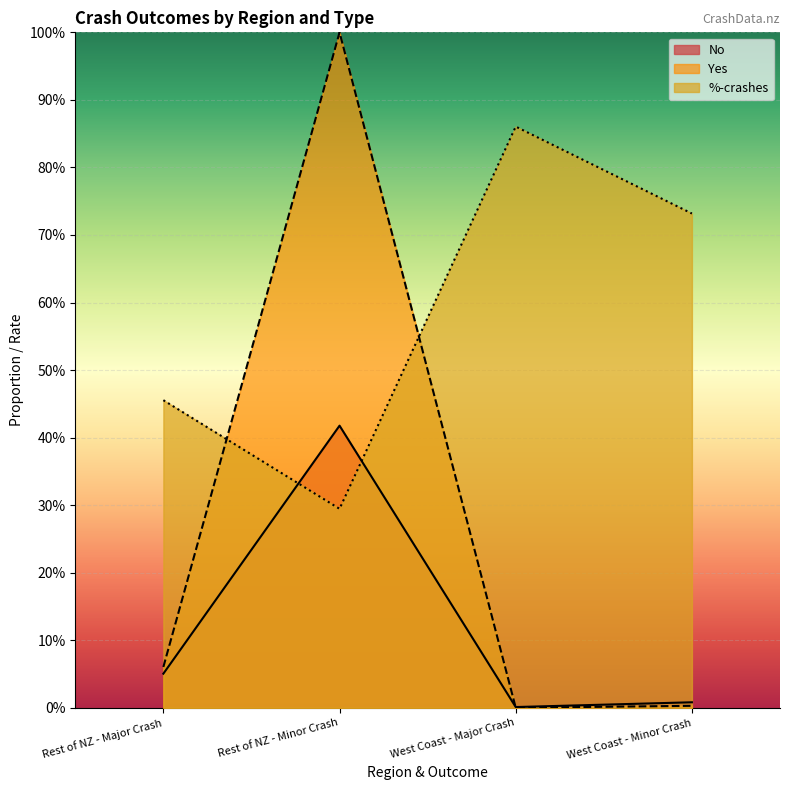

What is the sum of the No values at Rest of NZ - Minor Crash and West Coast - Minor Crash?

0.4